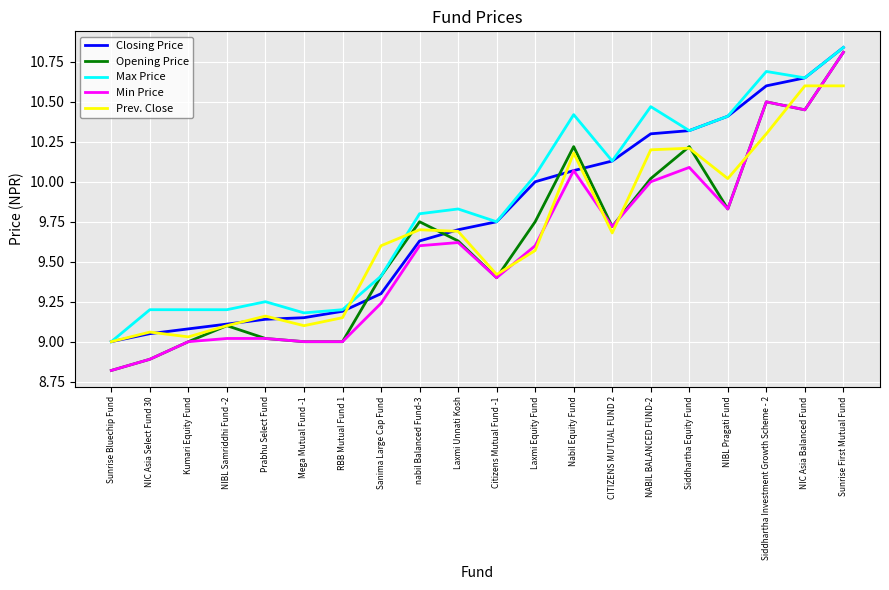

What is the sum of all Min Price values?

191.7